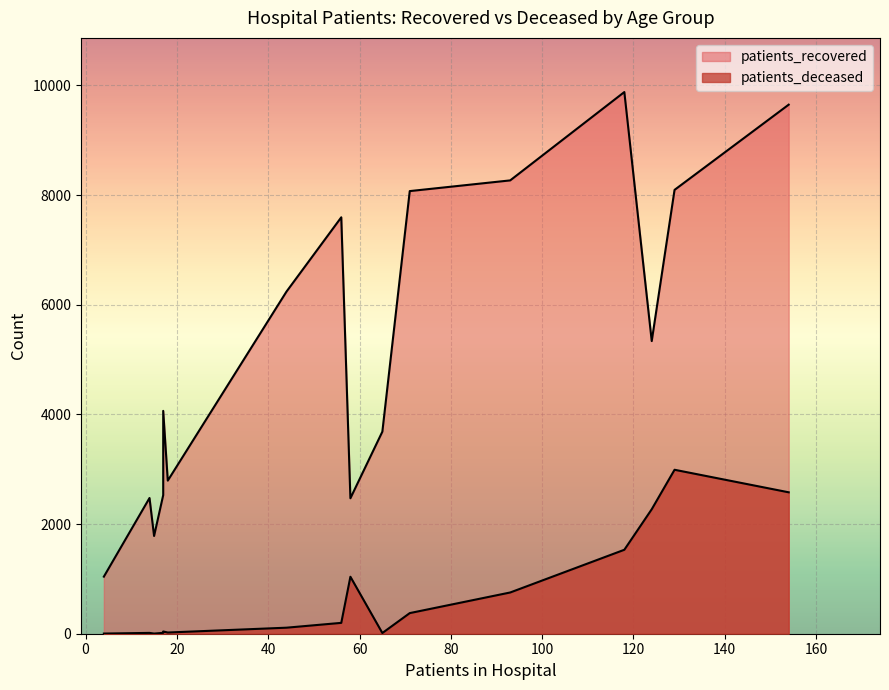

How many lines are shown in the chart?

2